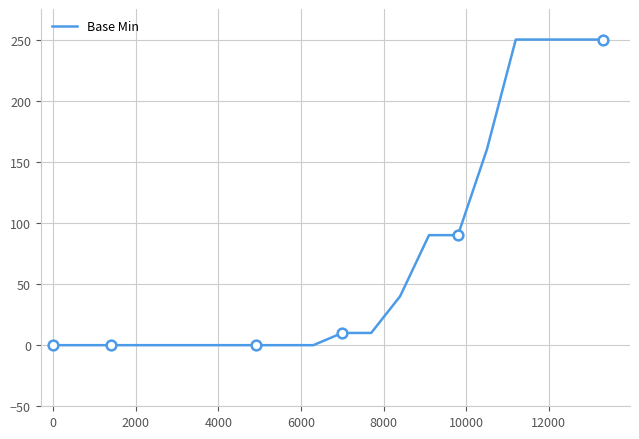

What is the highest value of the Base Min series?

250